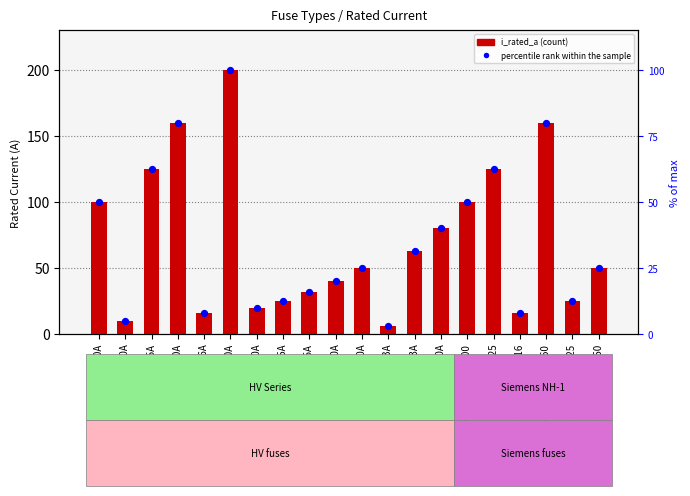

What are all the series names shown in the legend?

i_rated_a, percentile rank within the sample